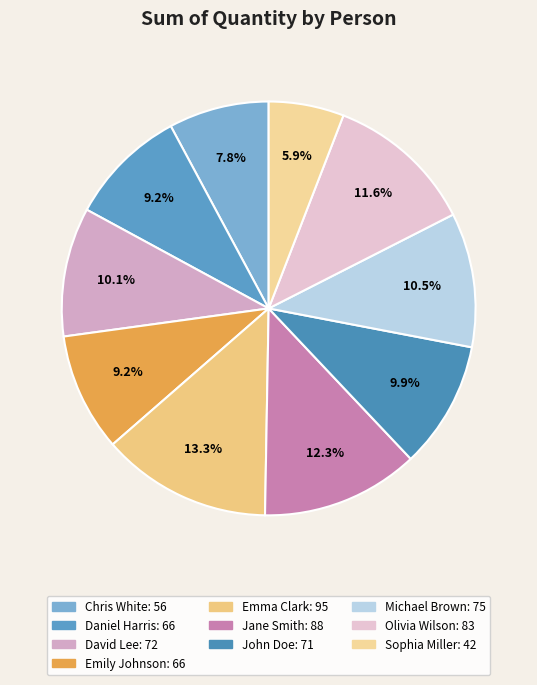

Which slice is the largest?

Emma Clark